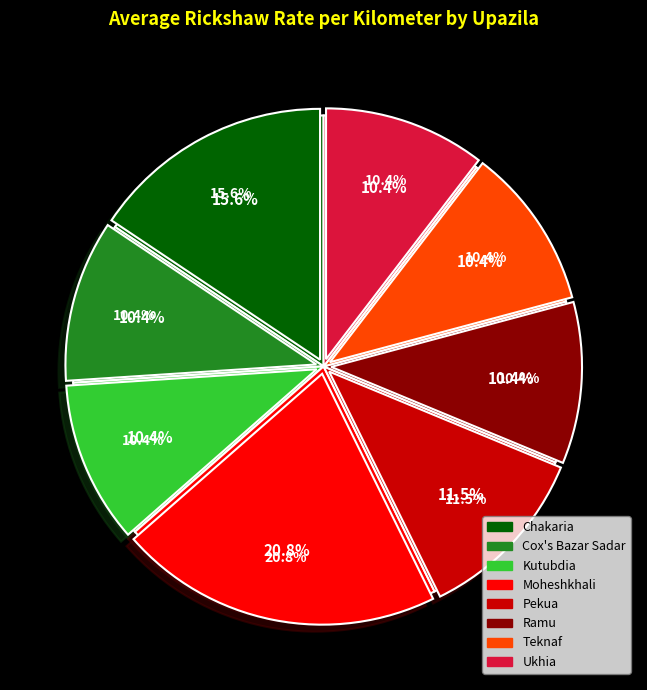

To the nearest percent, what percentage of the pie is Kutubdia?

10%